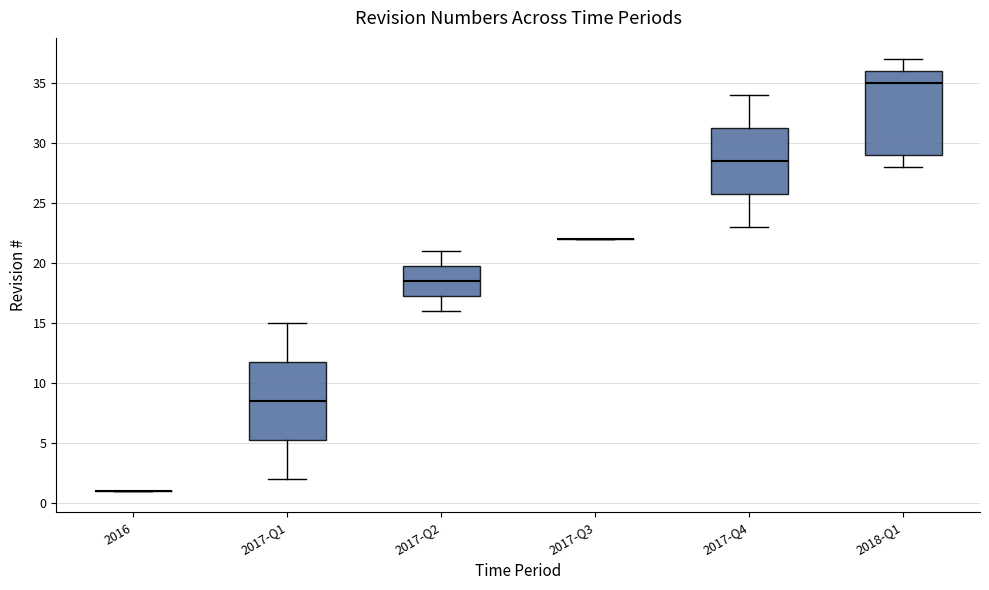

Reading left to right, transcribe this box plot: for each box, give where its median line is, the range the box spans, and where its two whiskers end, as read against the y-axis. The values are not printed on the chart, so give them approximately, as read against the axis.

2016: box collapsed to a line at 1.0, whiskers 1.0 to 1.0
2017-Q1: median 8.5, box 5.5 to 12.0, whiskers 2.0 to 15.0
2017-Q2: median 18.5, box 17.5 to 20.0, whiskers 16.0 to 21.0
2017-Q3: box collapsed to a line at 22.0, whiskers 22.0 to 22.0
2017-Q4: median 28.5, box 26.0 to 31.5, whiskers 23.0 to 34.0
2018-Q1: median 35.0, box 29.0 to 36.0, whiskers 28.0 to 37.0